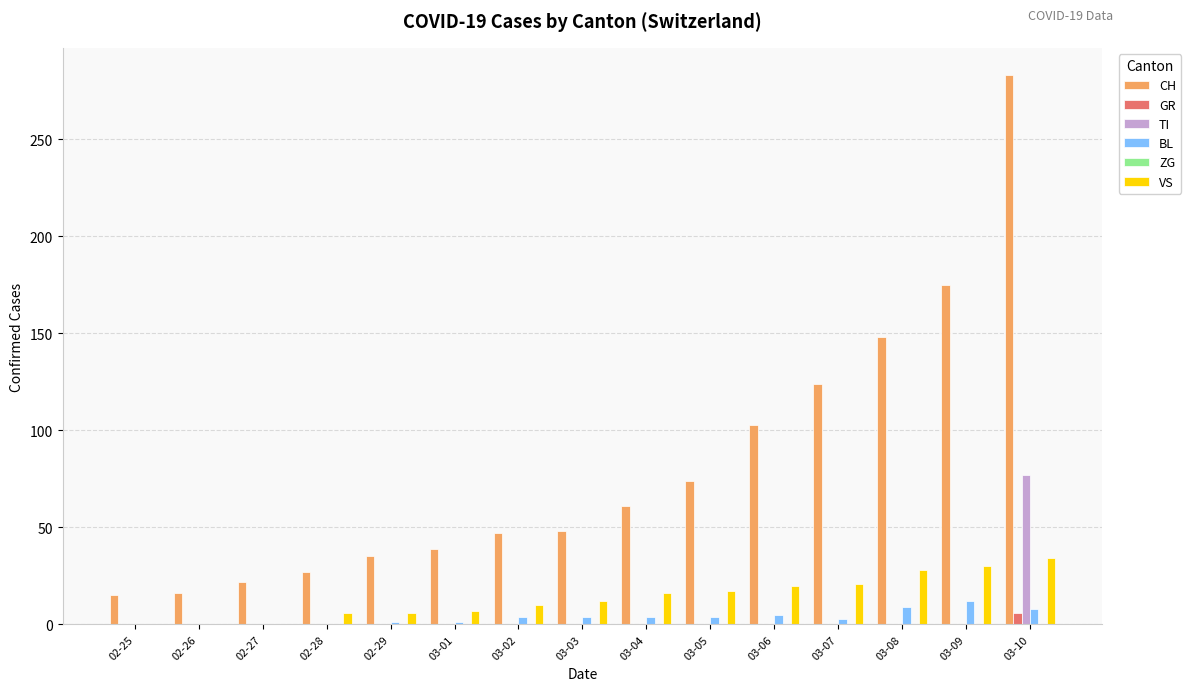

At which category is the sum across all series the highest?

03-10